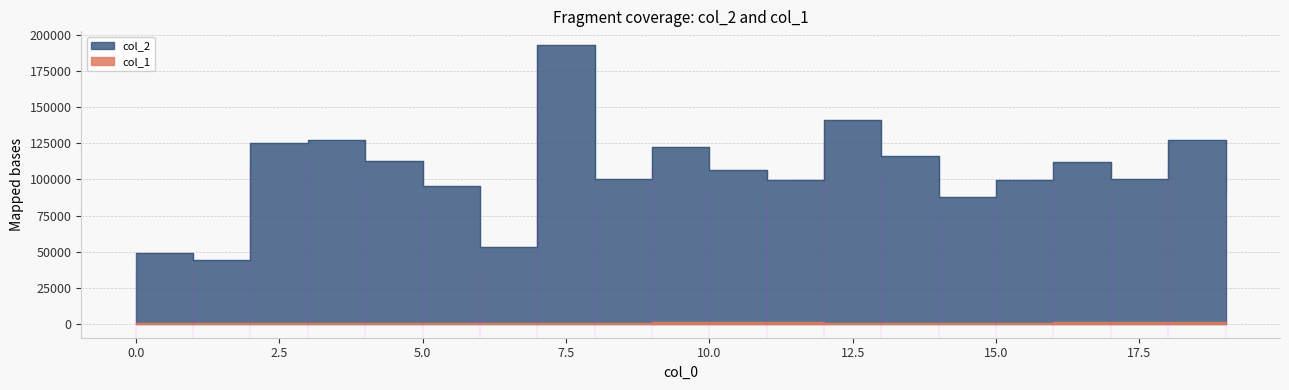

True or false: col_2 and col_1 intersect in this chart.

False